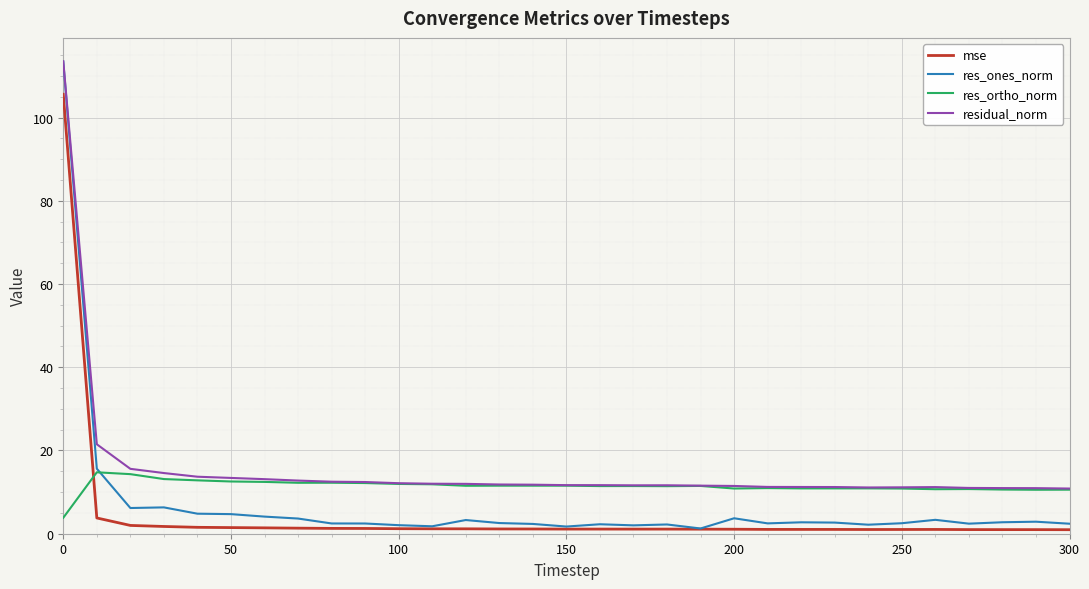

After their last crossing, which series has the higher values: res_ones_norm or res_ortho_norm?

res_ortho_norm